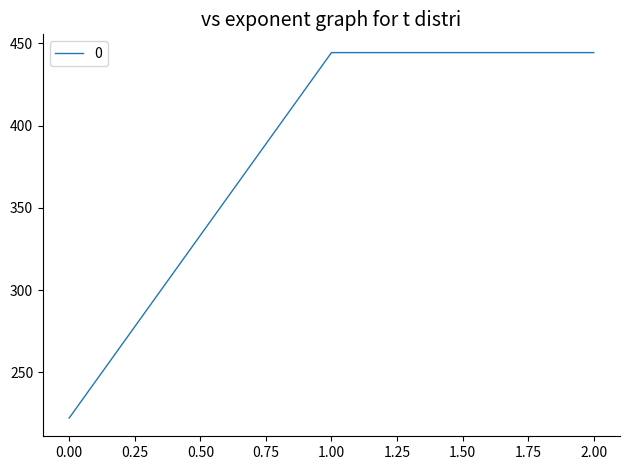

What is the change in value from 0.00 to 1.00?

+222.2